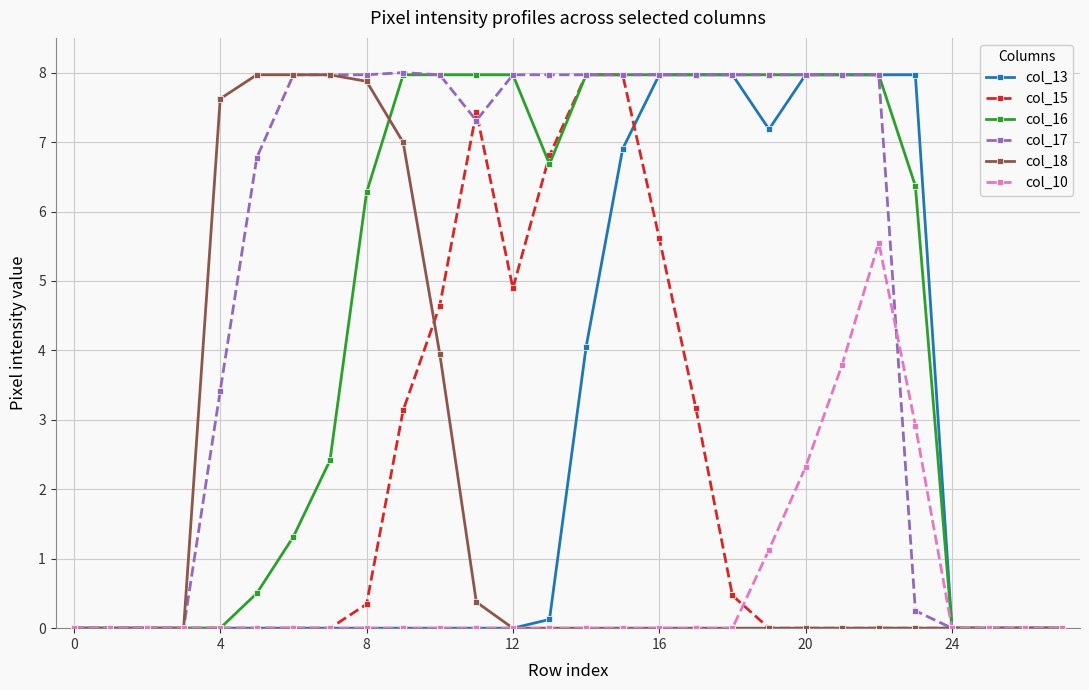

Which series has the largest total across all categories?

col_17